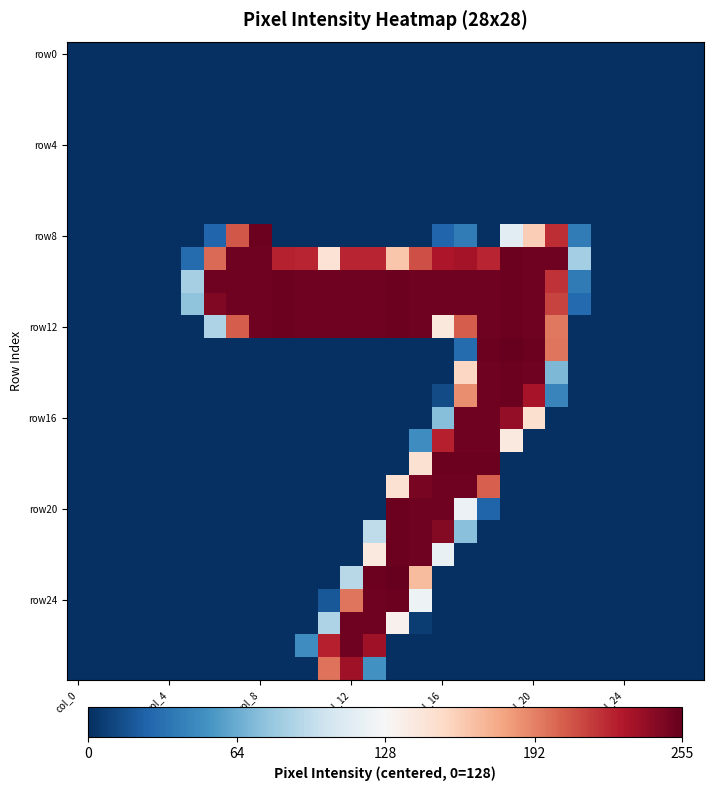

Which label corresponds to the largest value in the chart?

19